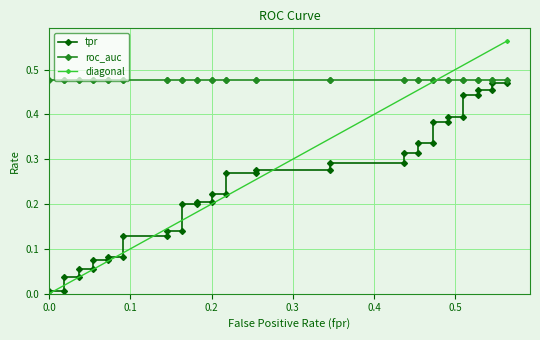

What is the total value across all series at 3?

0.6